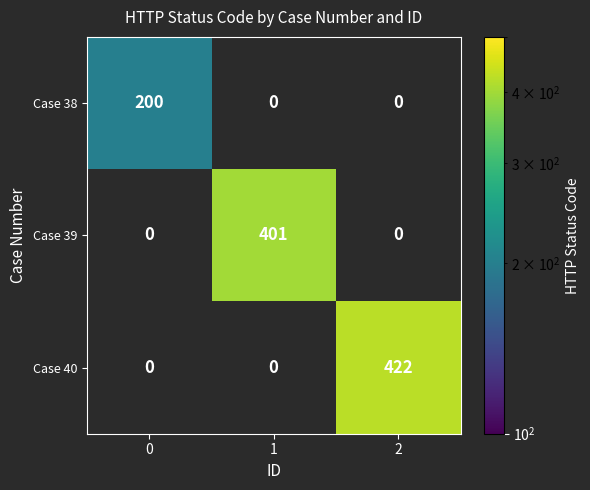

Reading left to right, list all the values displayed in this chart.

Case 38: 200	0	0
Case 39: 0	401	0
Case 40: 0	0	422